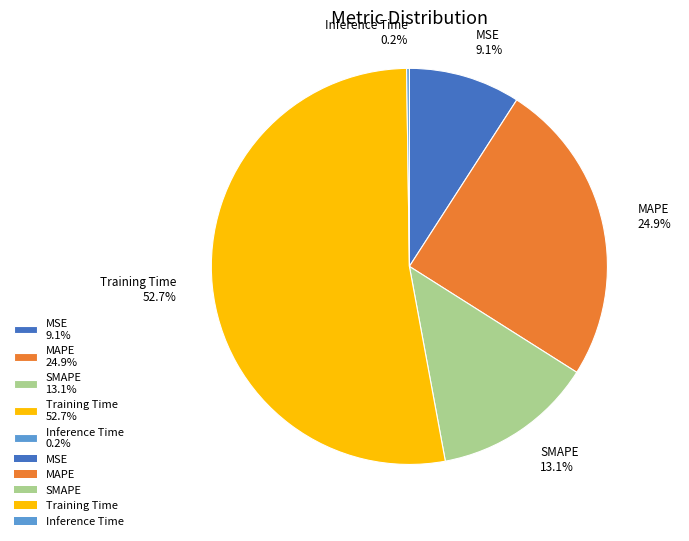

Is it true that MSE is 1% of the pie?

False